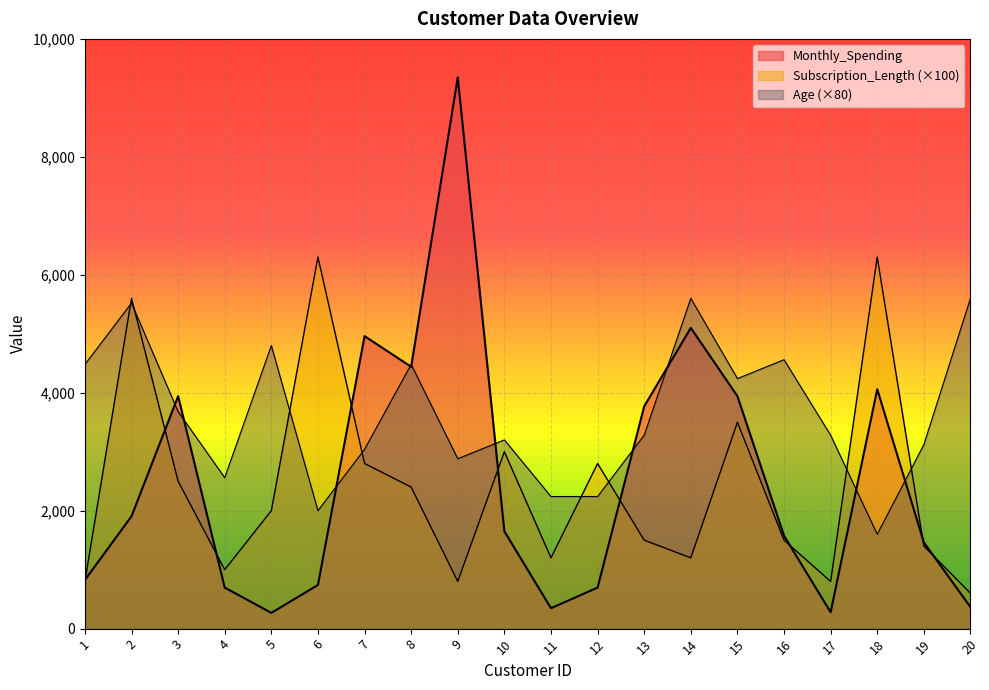

What is the difference between the maximum and minimum values in the Monthly_Spending series?

9081